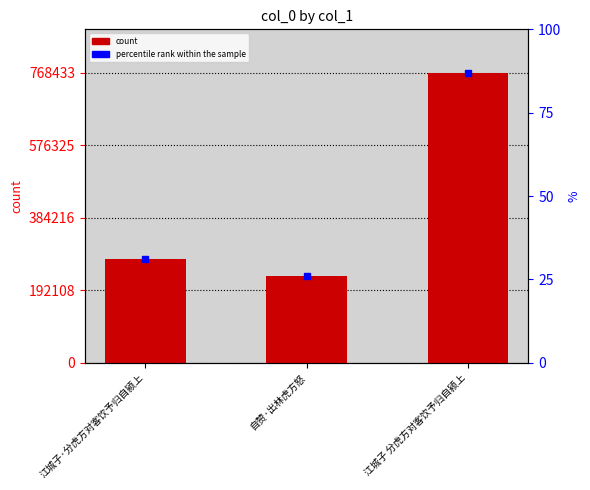

What is the change in value from 江城子·分虎方对客饮予归自颍上 to 自赞·出林虎方怒?

-45167